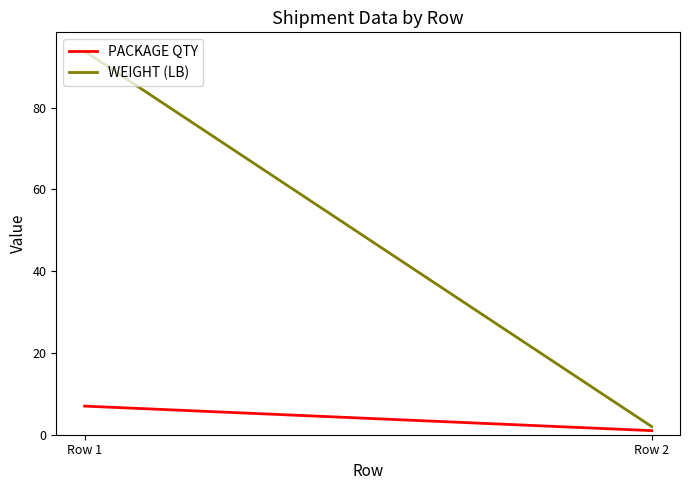

What is the total value across all series at Row 2?

3.0